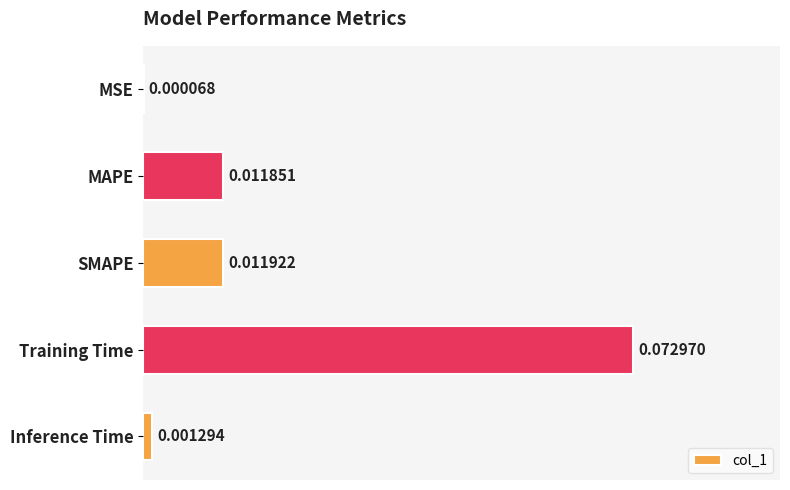

What is the change in value from MAPE to Training Time?

+0.1